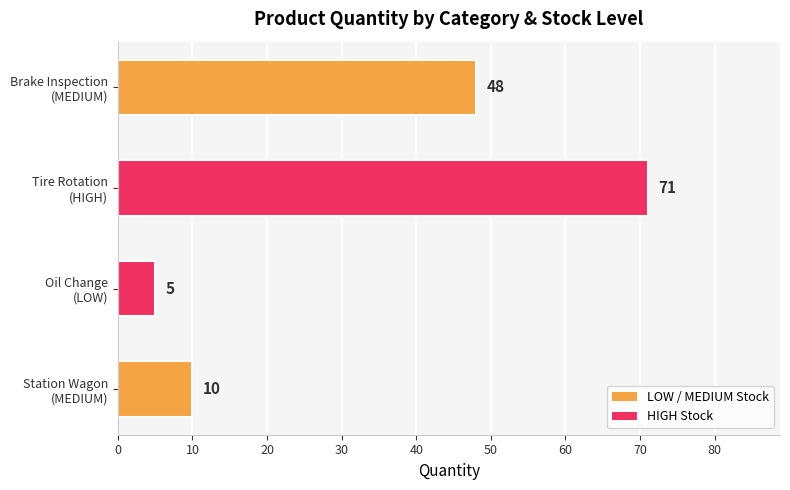

What is the difference between the maximum and minimum values?

66